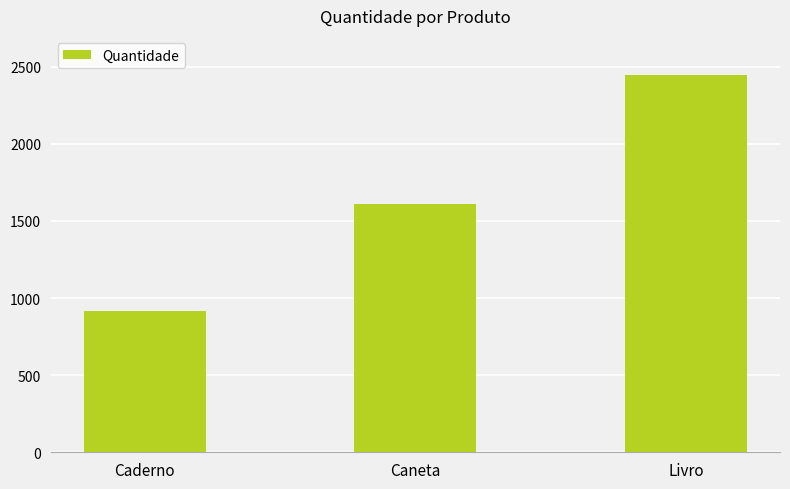

List the labels in order of value, largest first.

Livro, Caneta, Caderno